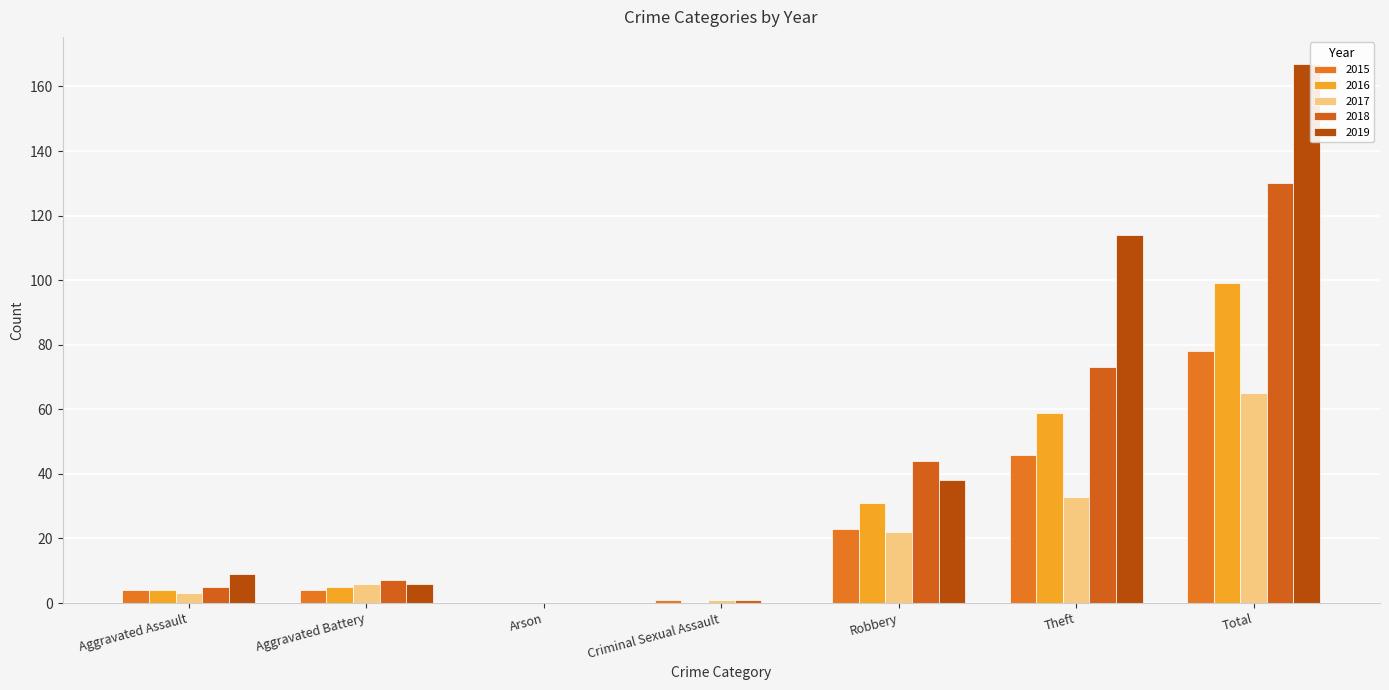

Which series has the largest range (max minus min)?

2019